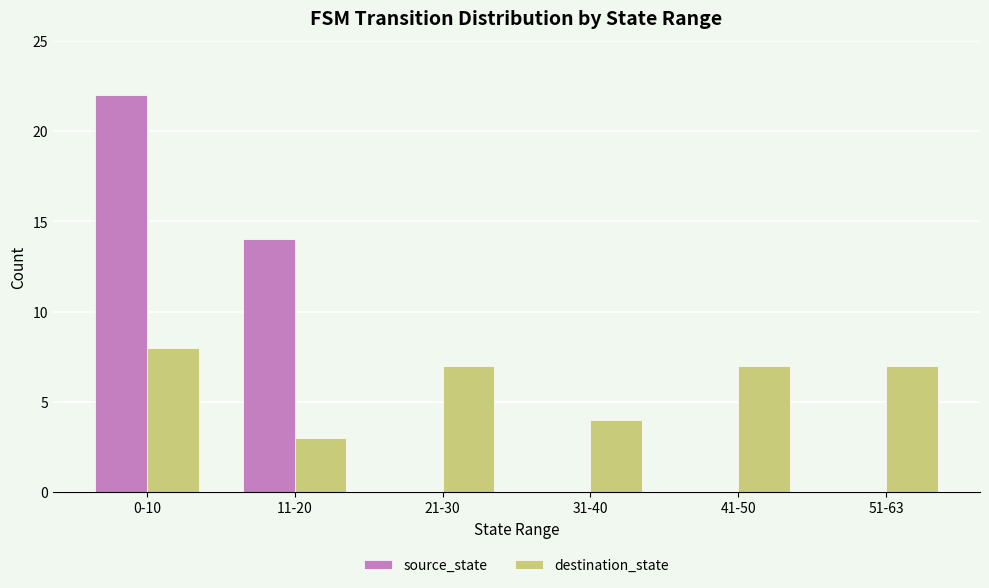

What is the maximum value for destination_state?

8